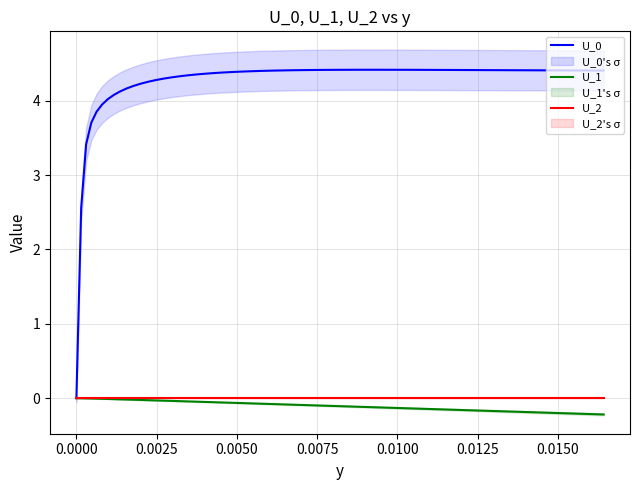

What is the maximum value for U_0?

4.4